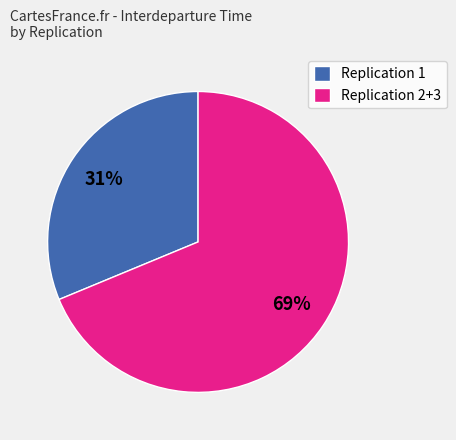

Between Replication 1 and Replication 2+3, which is larger?

Replication 2+3